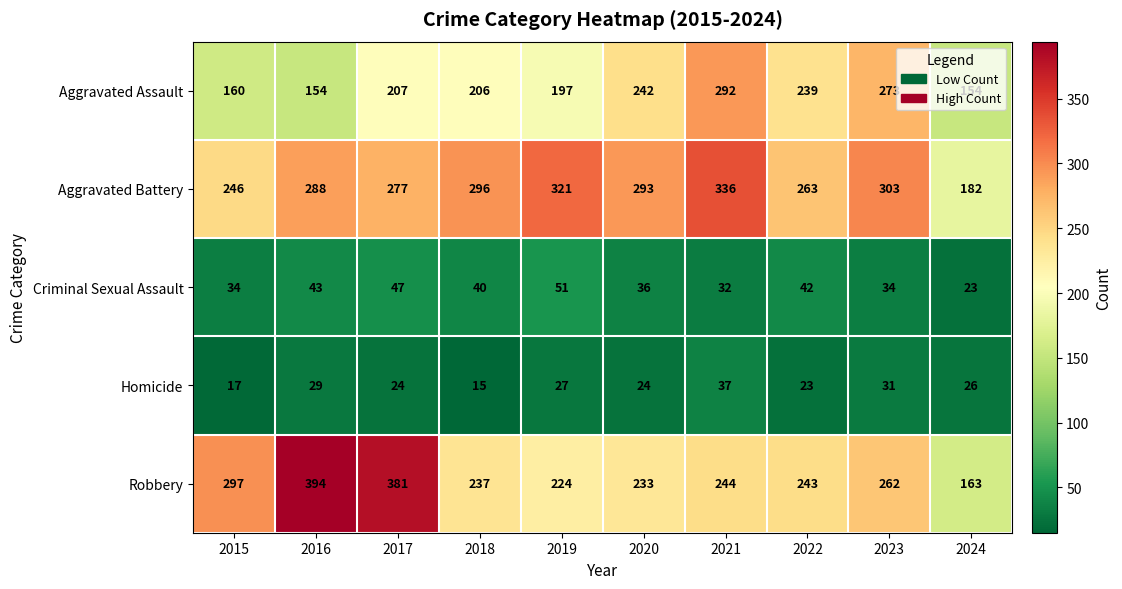

How many data points does each series have?

10